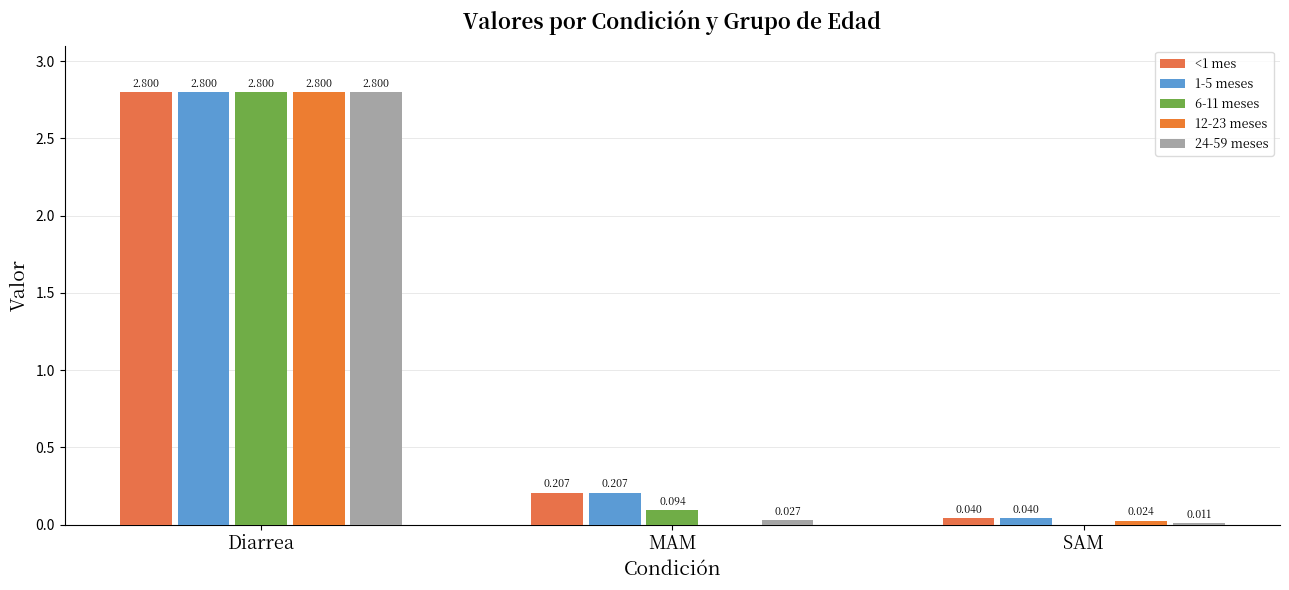

What are all the series names shown in the legend?

<1 mes, 1-5 meses, 6-11 meses, 12-23 meses, 24-59 meses